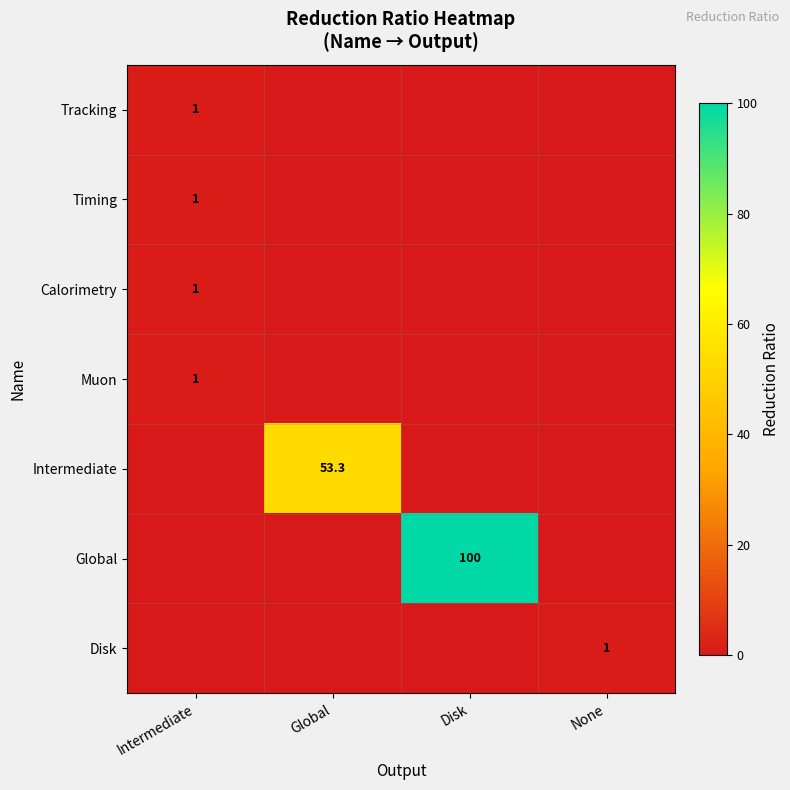

True or false: Intermediate has a value of 53.3 at Global.

True